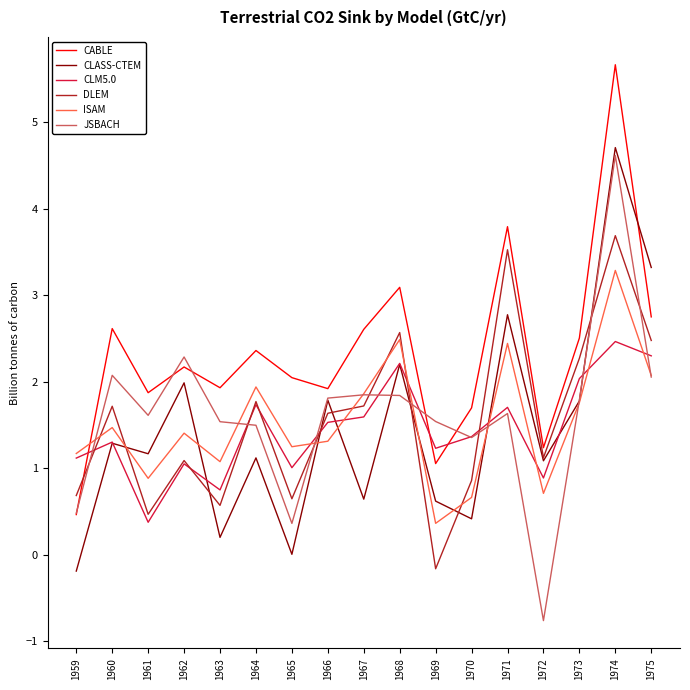

Between which two adjacent categories do CLM5.0 and CABLE first intersect?

1959 and 1960